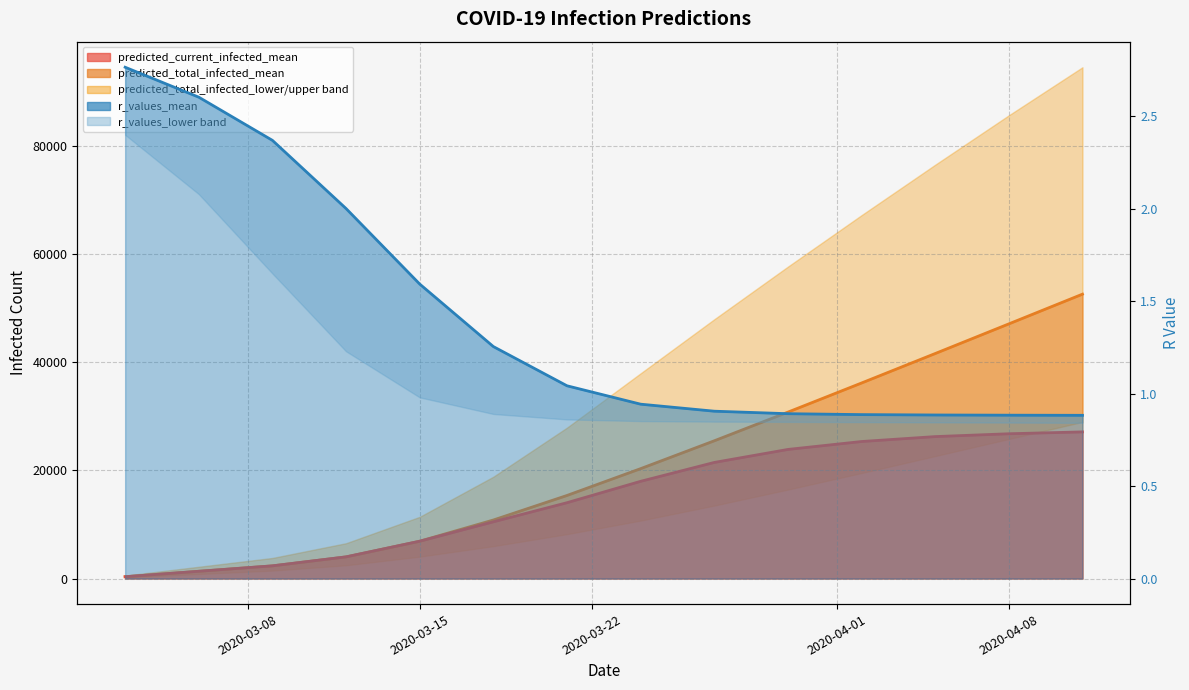

True or false: predicted_current_infected_mean and predicted_total_infected_mean cross at least once.

False